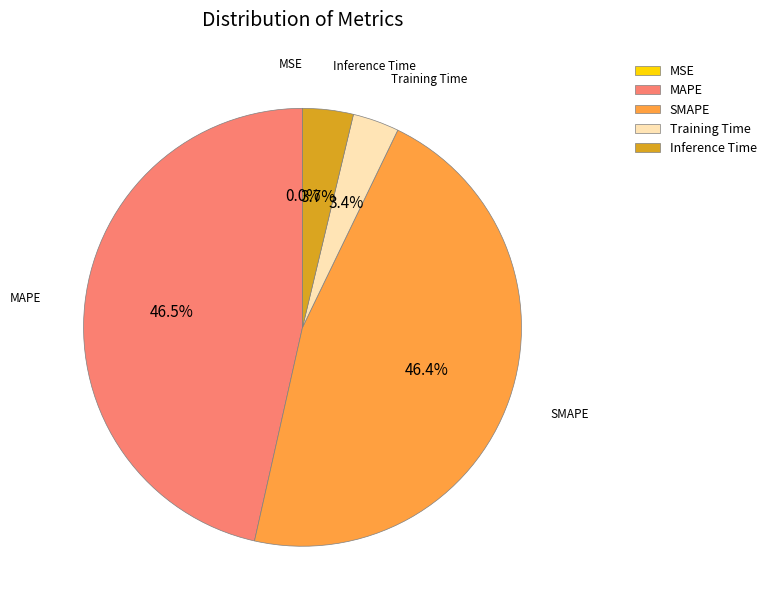

To the nearest percent, what percentage of the pie is Training Time?

3%